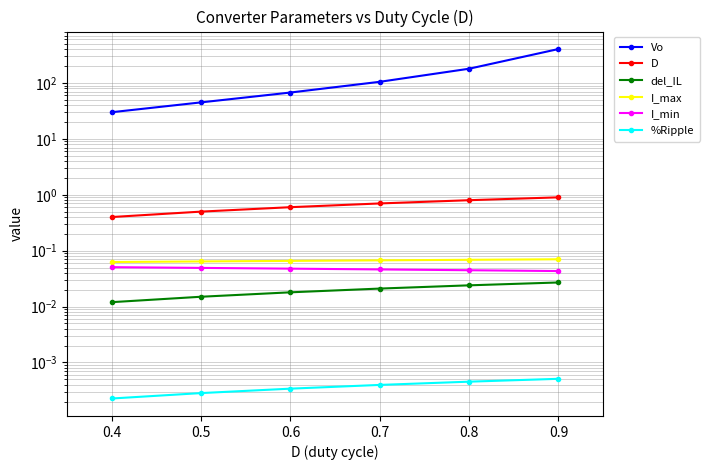

Which series changed the most between 0.4 and 0.8?

Vo